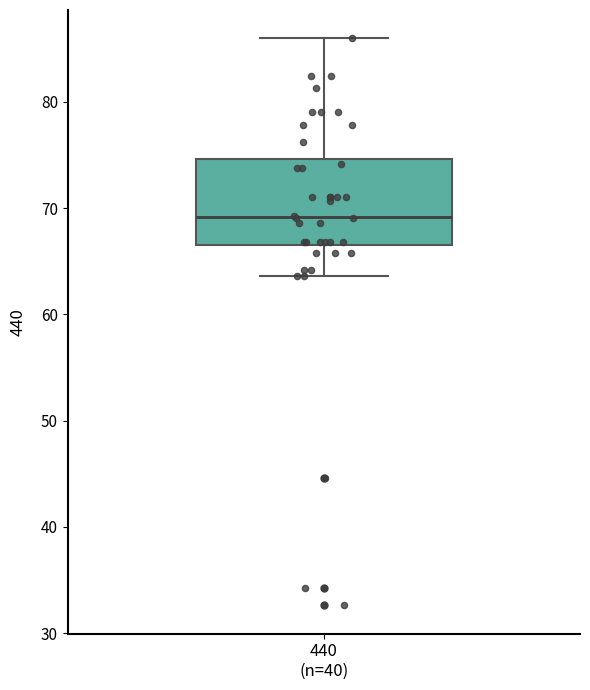

Where does the upper whisker of the box for 440 (n=40) end on the y-axis? The values are not printed on the chart, so give them approximately, as read against the axis.

86